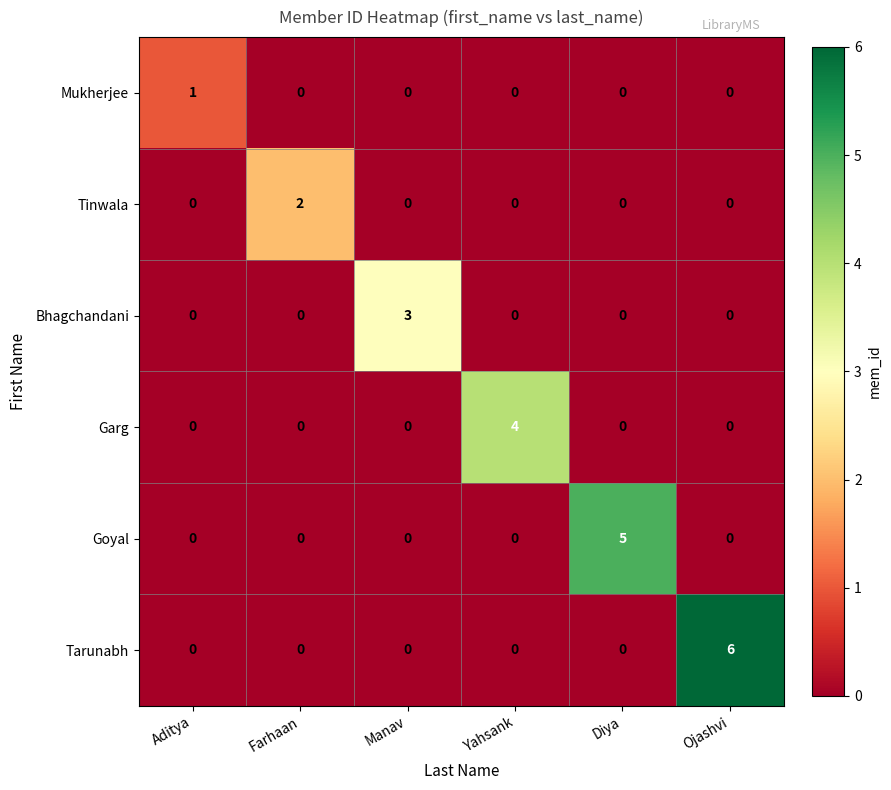

What is the sum of all Tarunabh values?

6